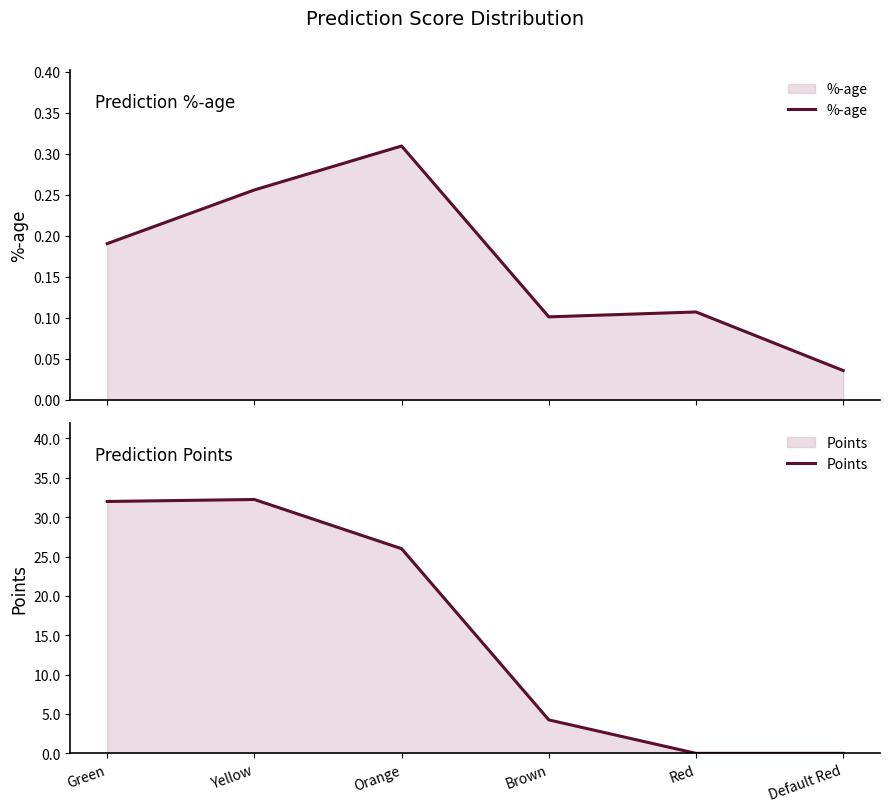

What is the difference between the maximum and minimum values in the Points series?

32.2